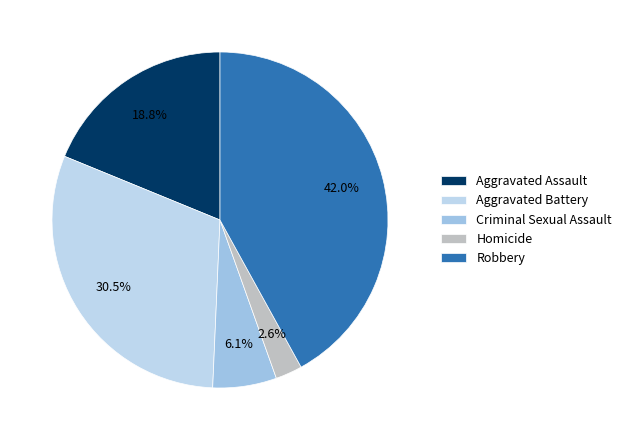

Is there a majority slice in this chart?

No